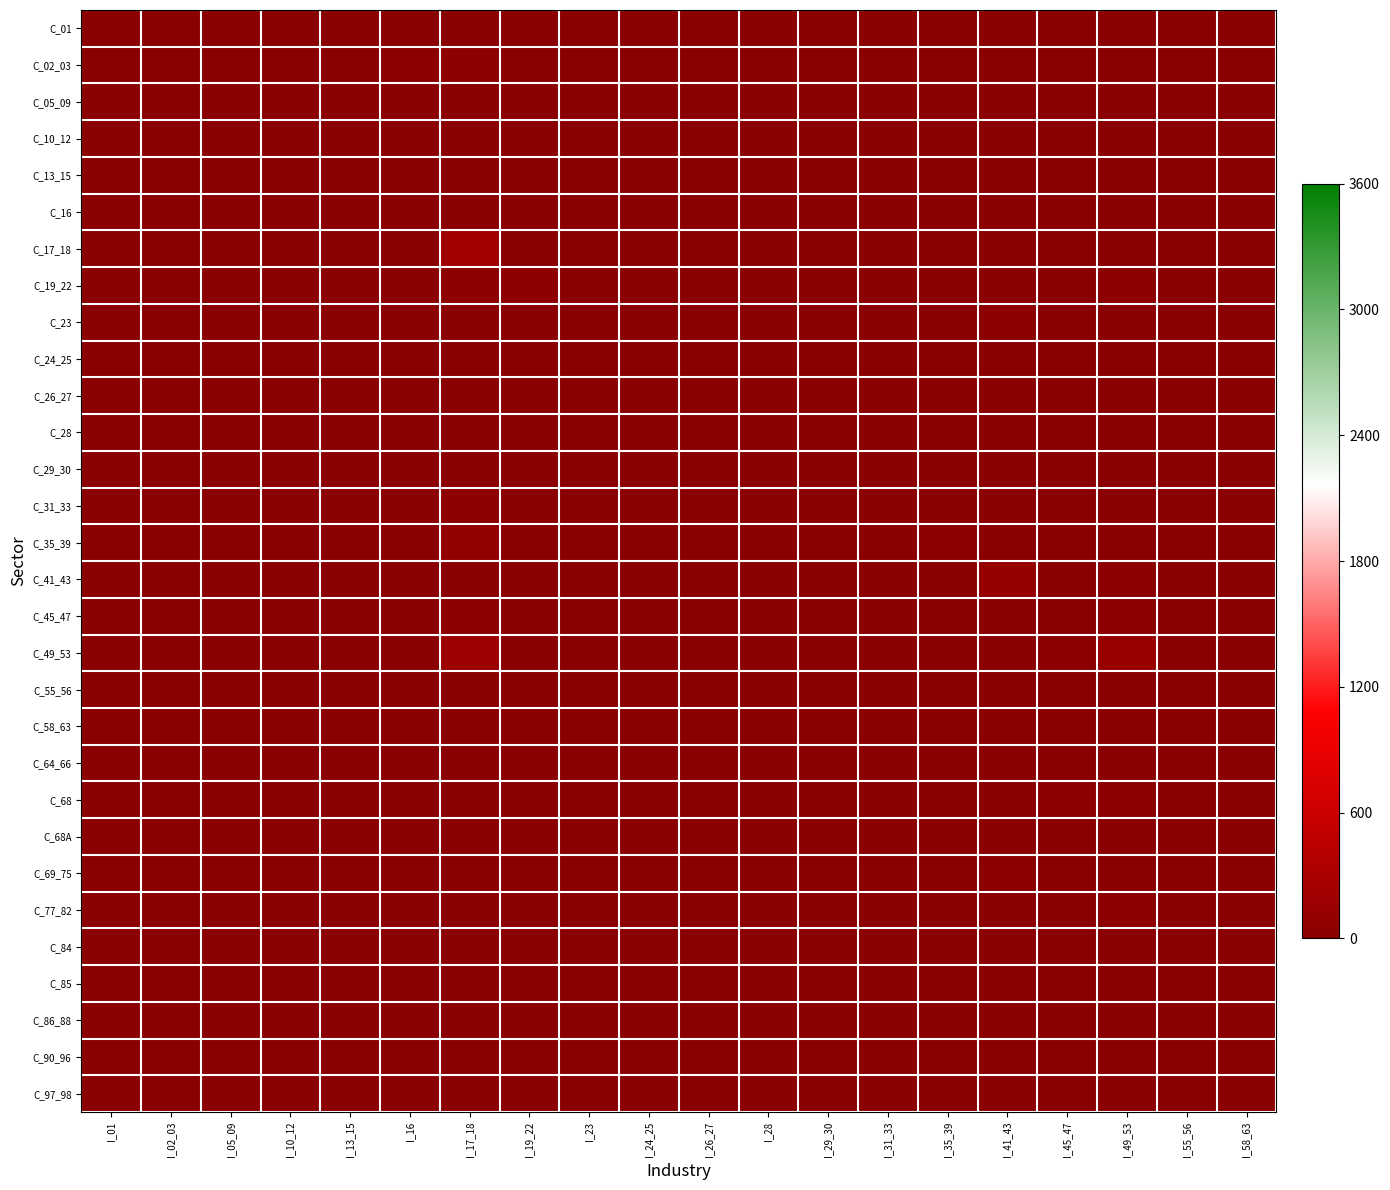

Which category has the lowest value across all series?

I_05_09